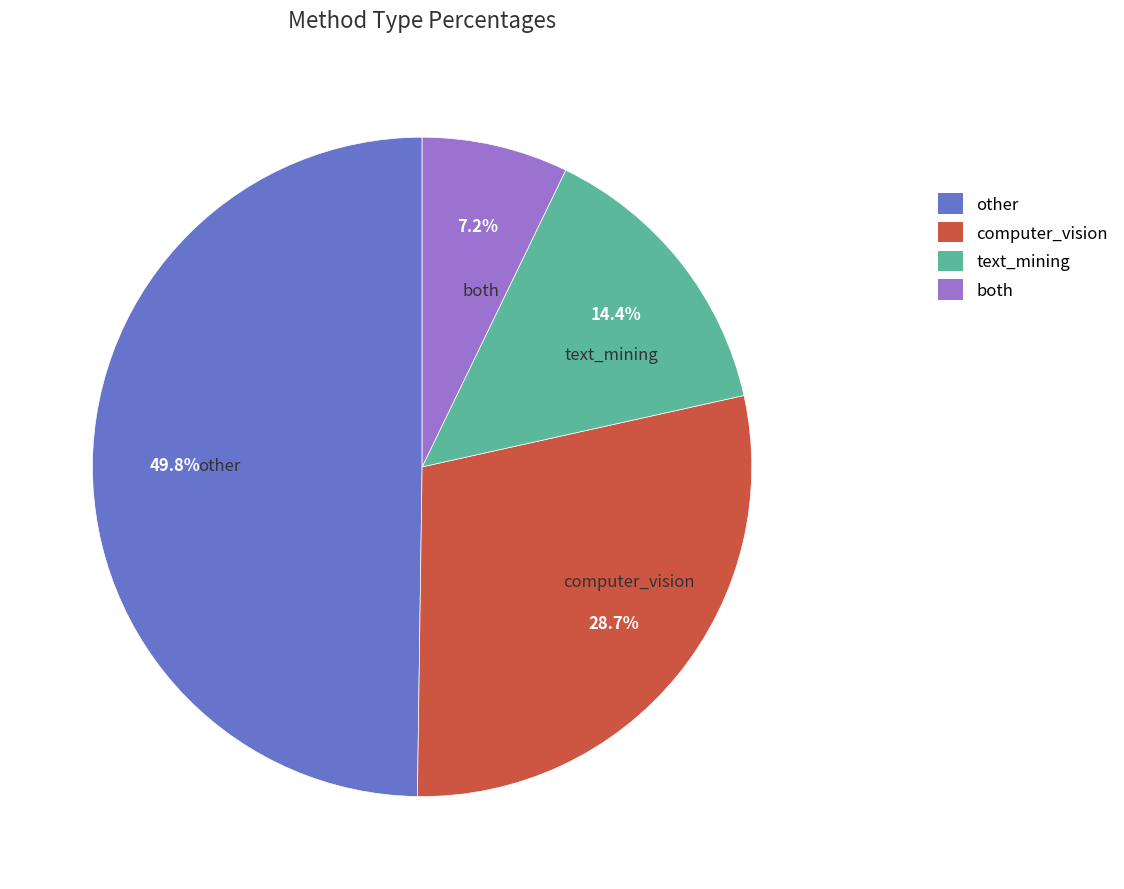

Rank the categories by value from lowest to highest.

both, text_mining, computer_vision, other